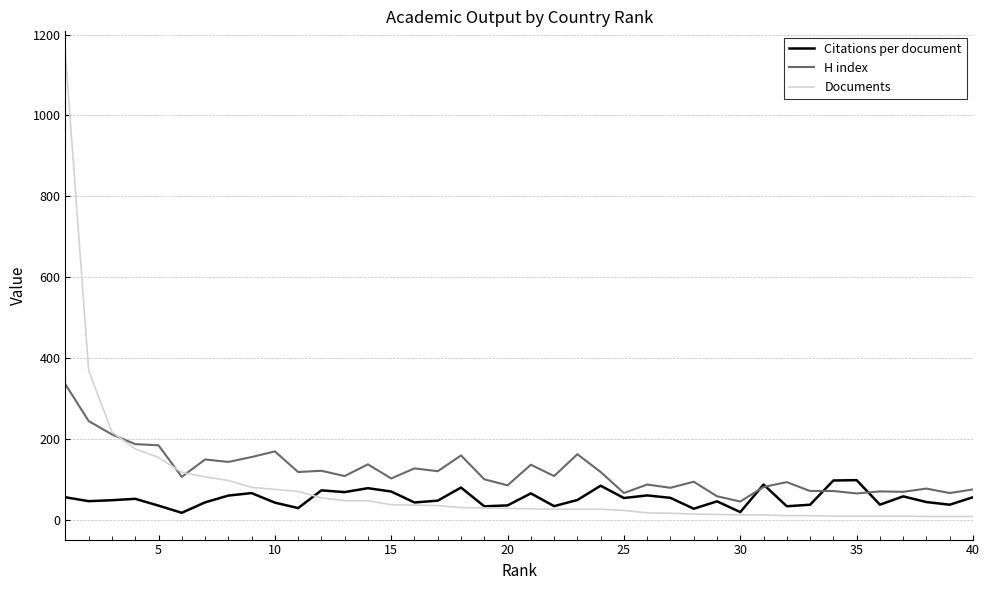

What is the maximum value shown in the chart?

1151.0